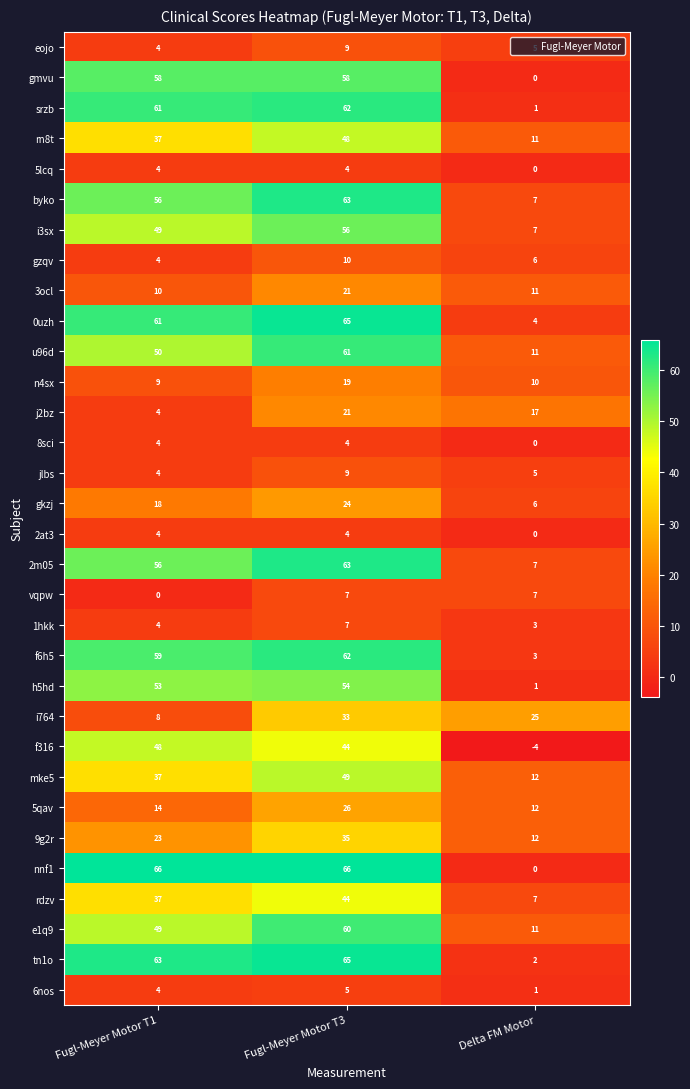

How many data points does each series have?

3